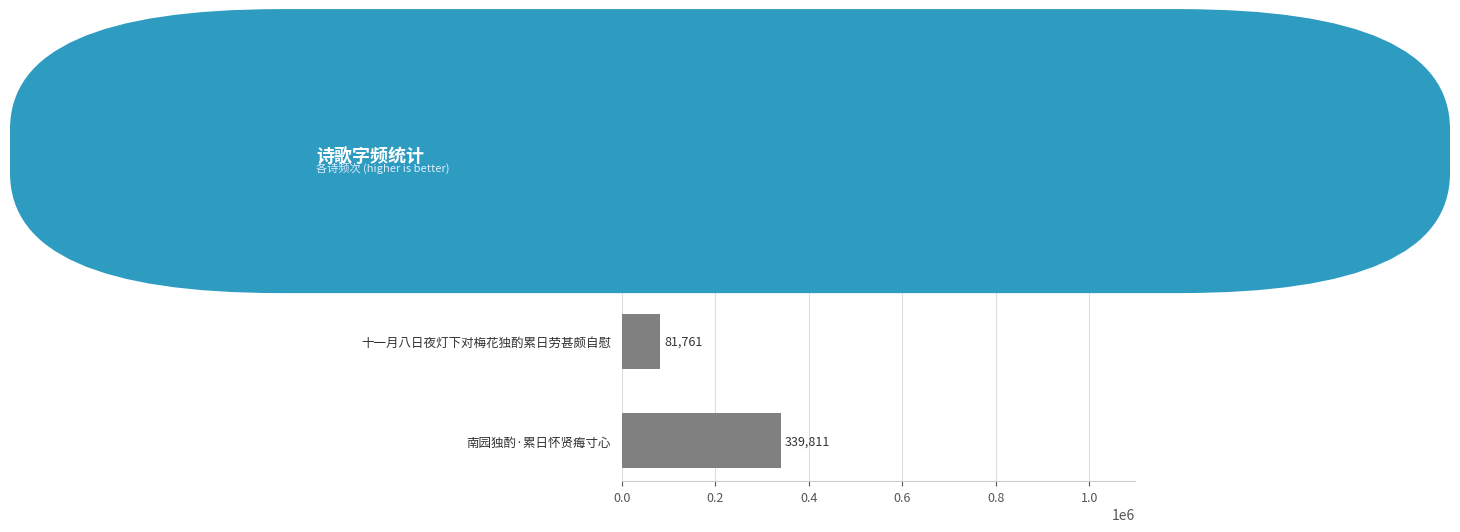

List the labels in order of value, largest first.

十一月八日夜灯下对梅花独酌累日劳甚颇自慰也, 南园独酌·累日怀贤痗寸心, 十一月八日夜灯下对梅花独酌累日劳甚颇自慰